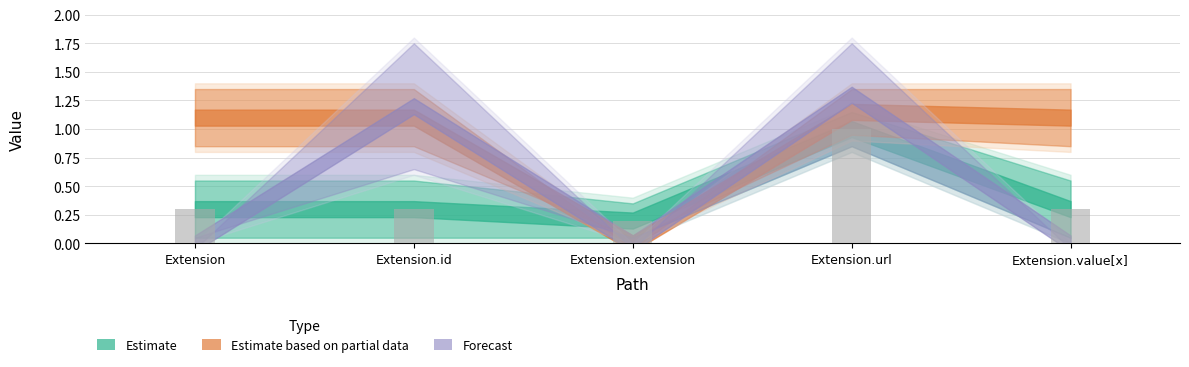

Where is the data nearest to the value 0?

Extension.extension